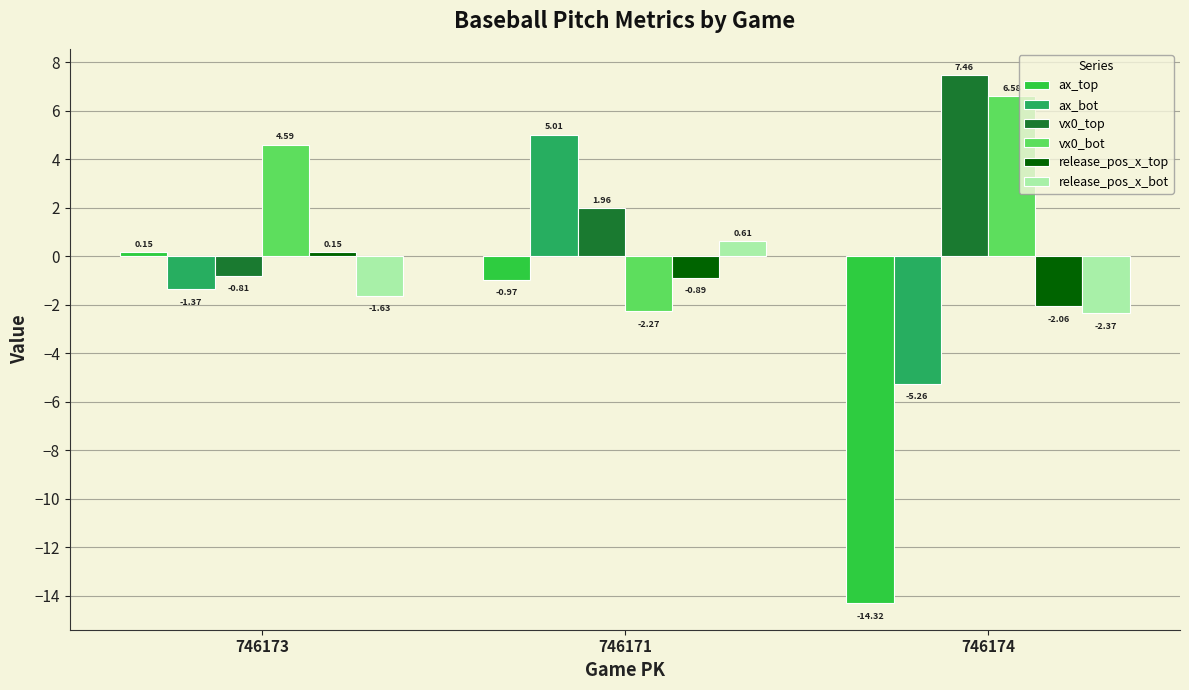

At which category is the sum across all series the highest?

746171